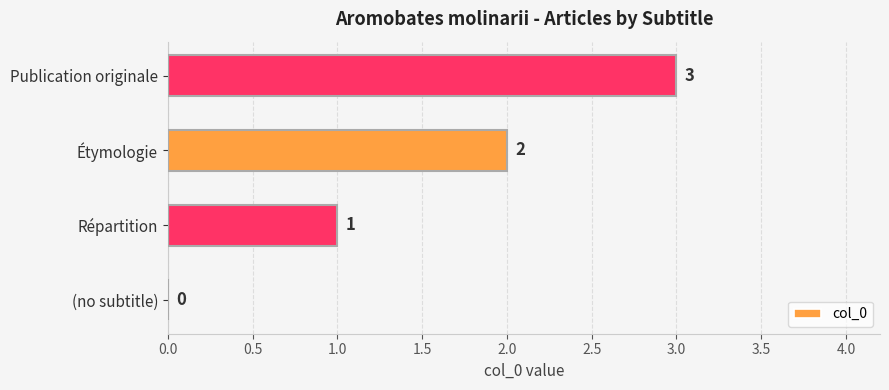

The value at Étymologie is 3. True or false?

False